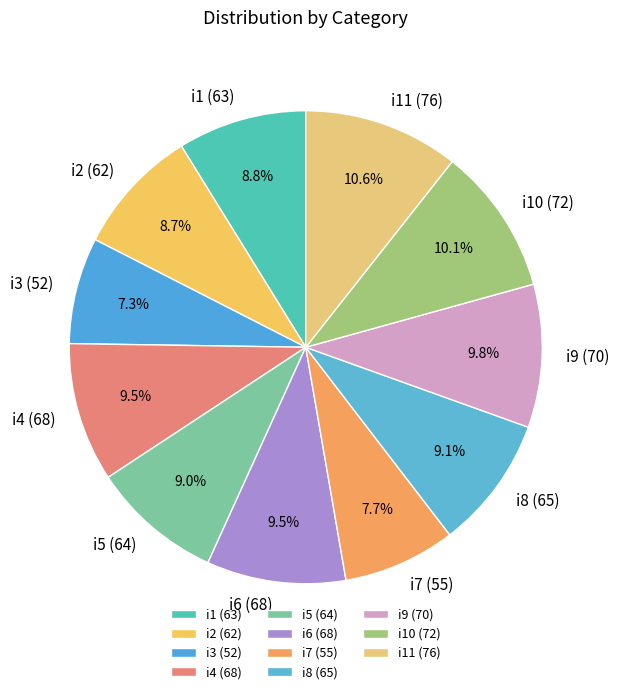

Which has a higher value, i10 (72) or i7 (55)?

i10 (72)